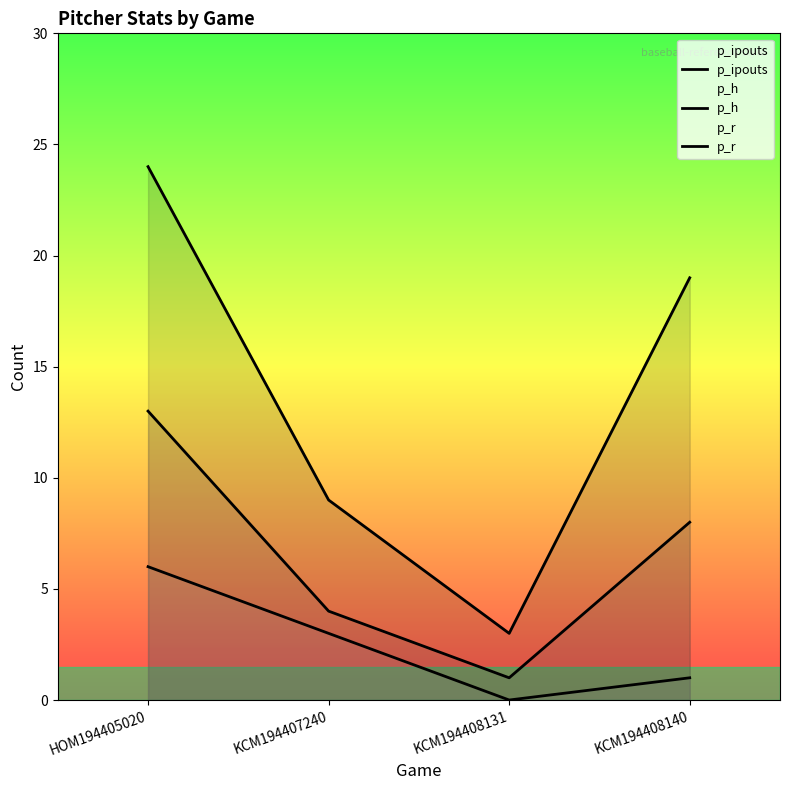

How many lines are shown in the chart?

3